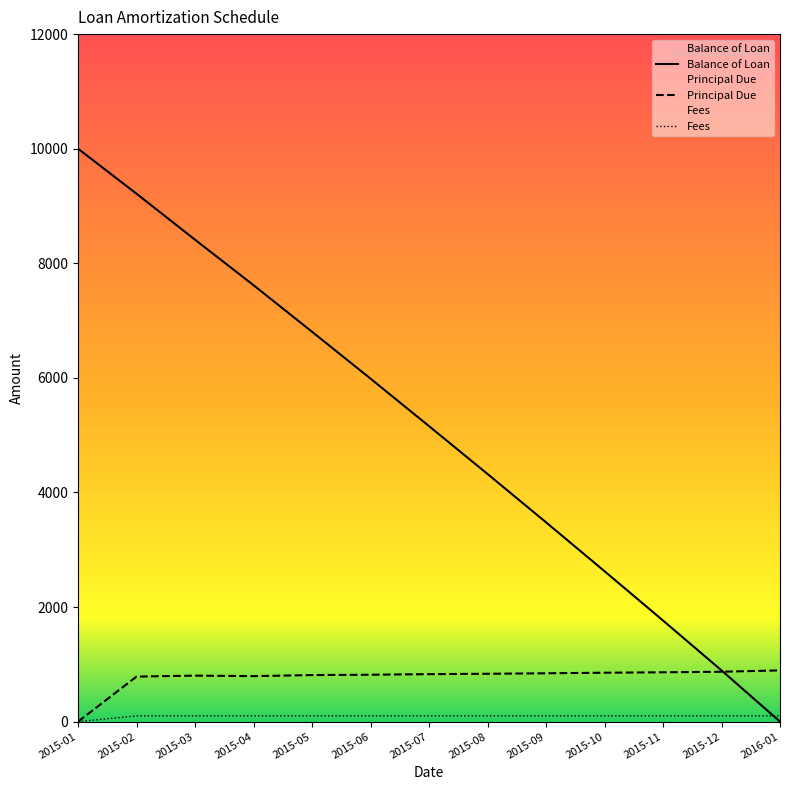

At which label is Principal Due closest to 447?

2015-02